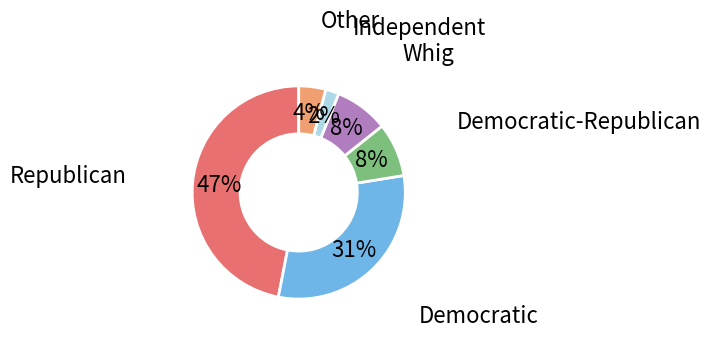

Does any single category account for the majority?

No